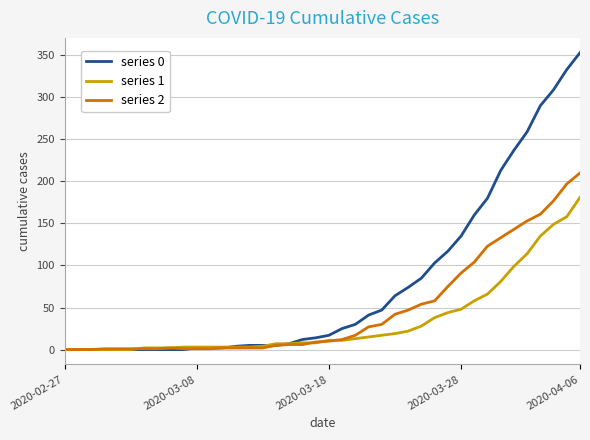

What is the maximum value shown in the chart?

353